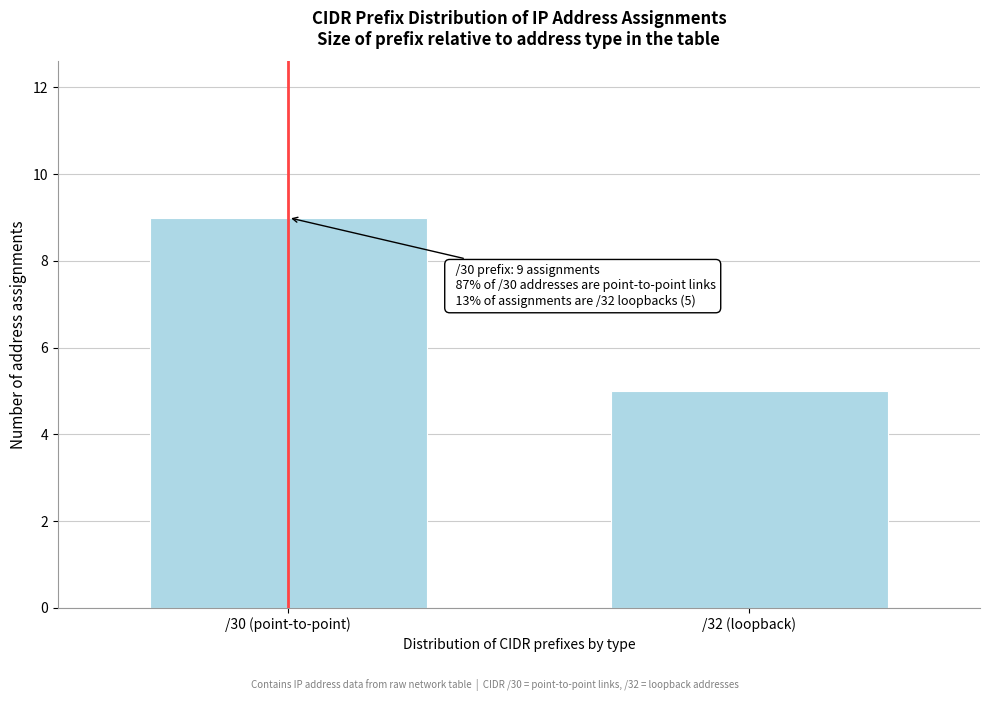

Reading left to right, list all the values displayed in this chart.

9	5